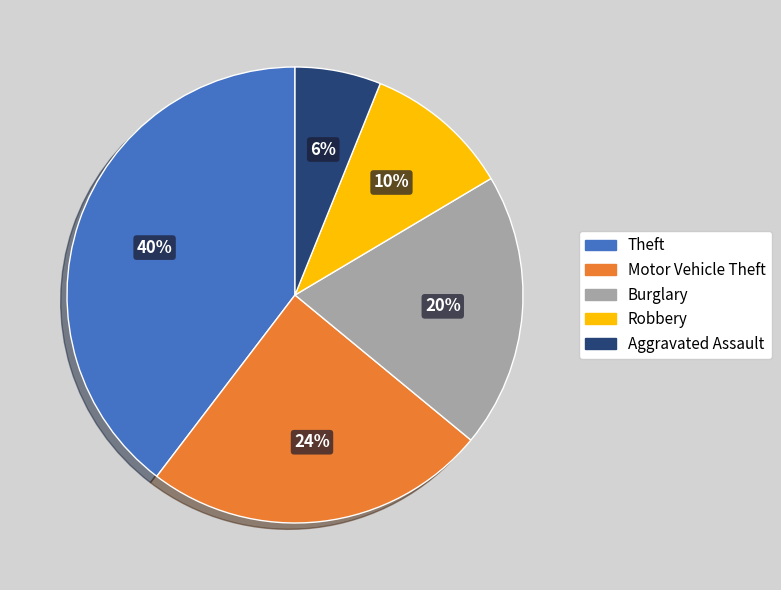

The Theft slice represents 40% of the pie. True or false?

True